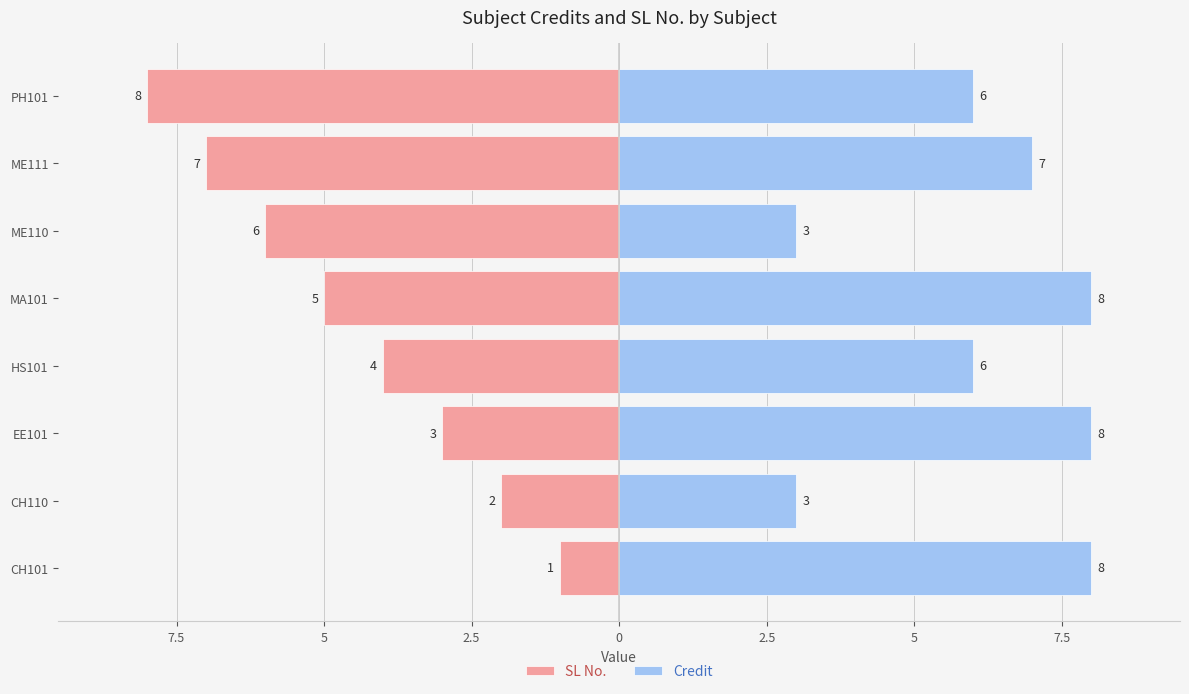

Between 7.5 and 10, which is larger?

10